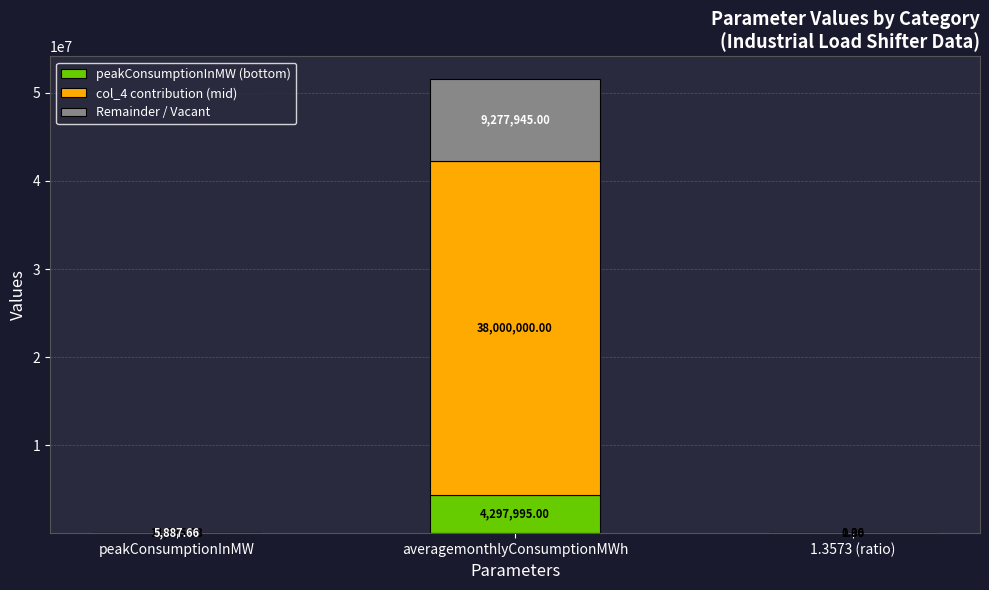

What is the sum of all peakConsumptionInMW (bottom) values?

4309771.3